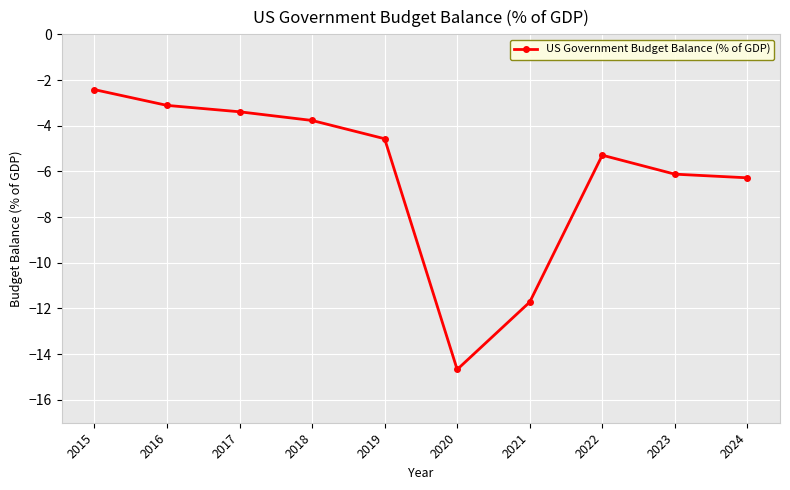

What is the sum of all values?

-61.3